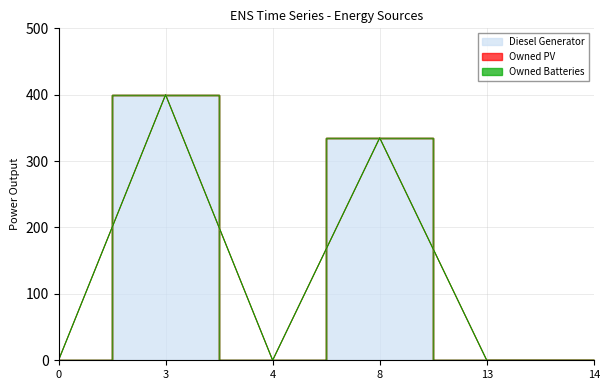

Count the number of categories in the chart.

6